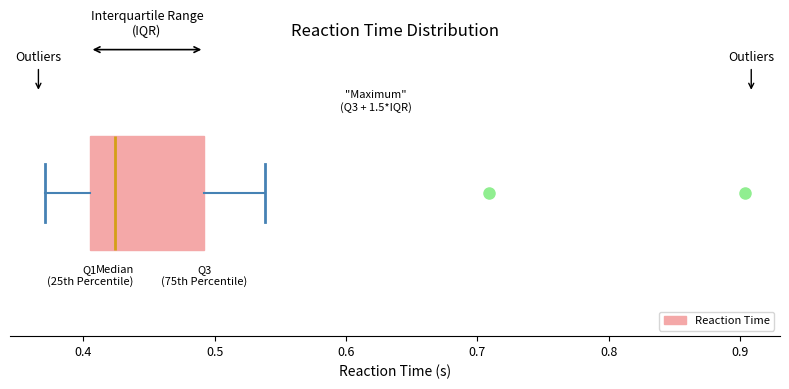

Read this box plot against the x-axis: the position of the median line, the range covered by the box, and the ends of both whiskers. The values are not printed on the chart, so give them approximately, as read against the axis.

median 0.42, box 0.40 to 0.49, whiskers 0.37 to 0.54